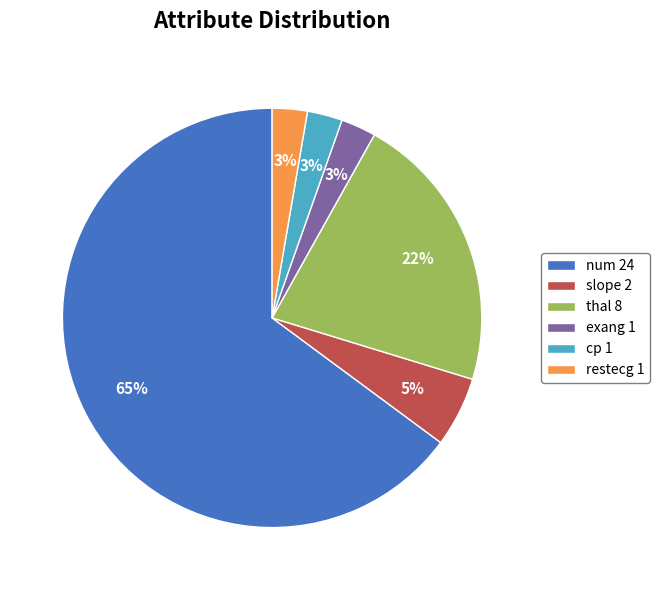

Combined, do thal 8 and restecg 1 account for over 50%?

No